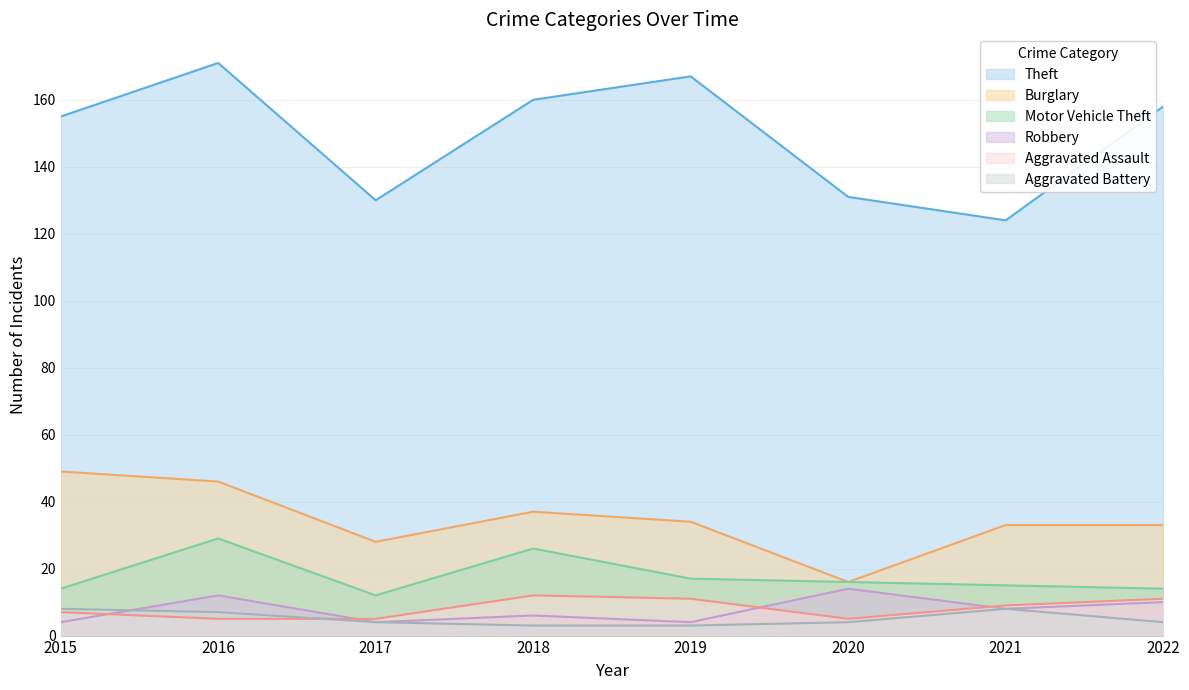

What is the difference between the maximum and minimum values in the Motor Vehicle Theft series?

17